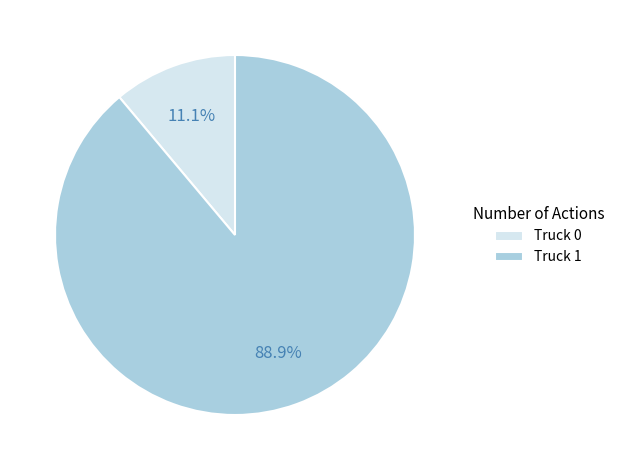

The Truck 1 slice represents 89% of the pie. True or false?

True